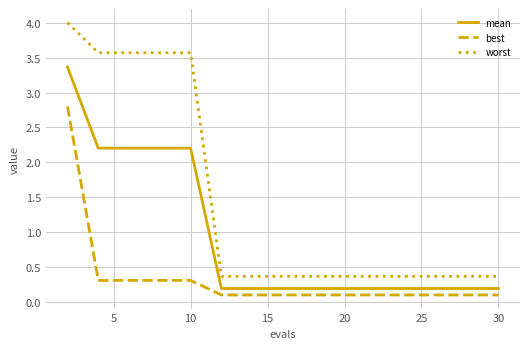

Which series has the widest spread of values?

worst